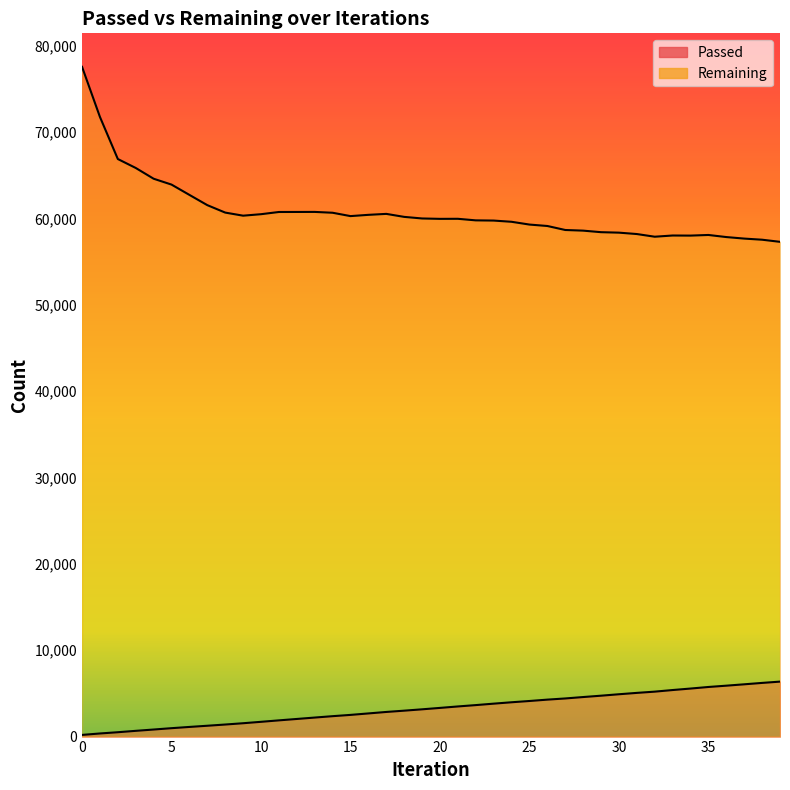

How many categories are shown in the chart?

40